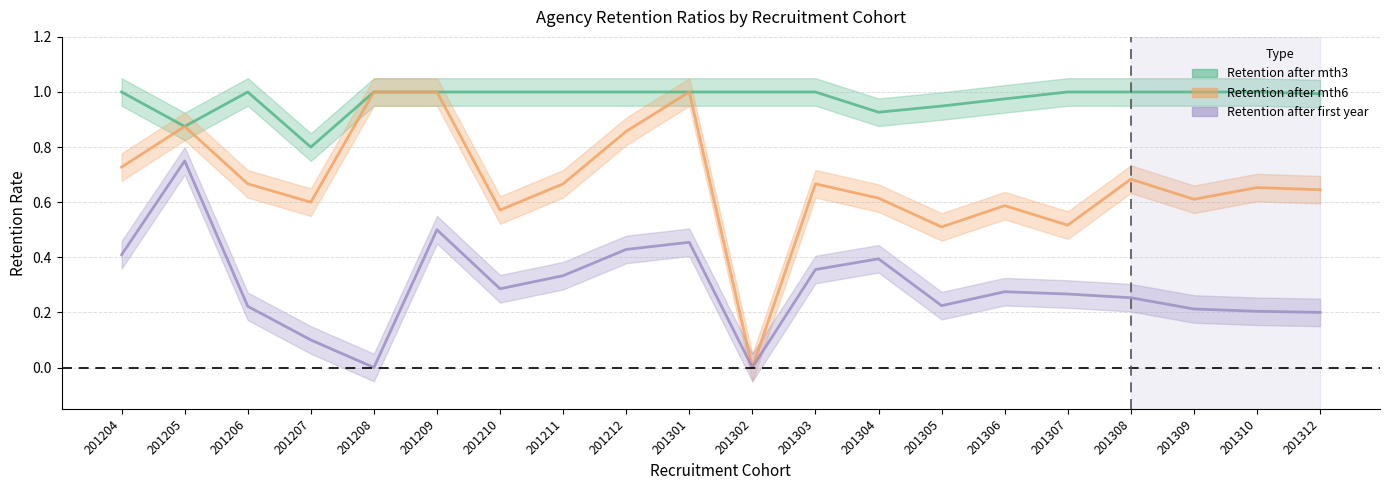

What are all the series names shown in the legend?

Retention after mth3, Retention after mth6, Retention after first year